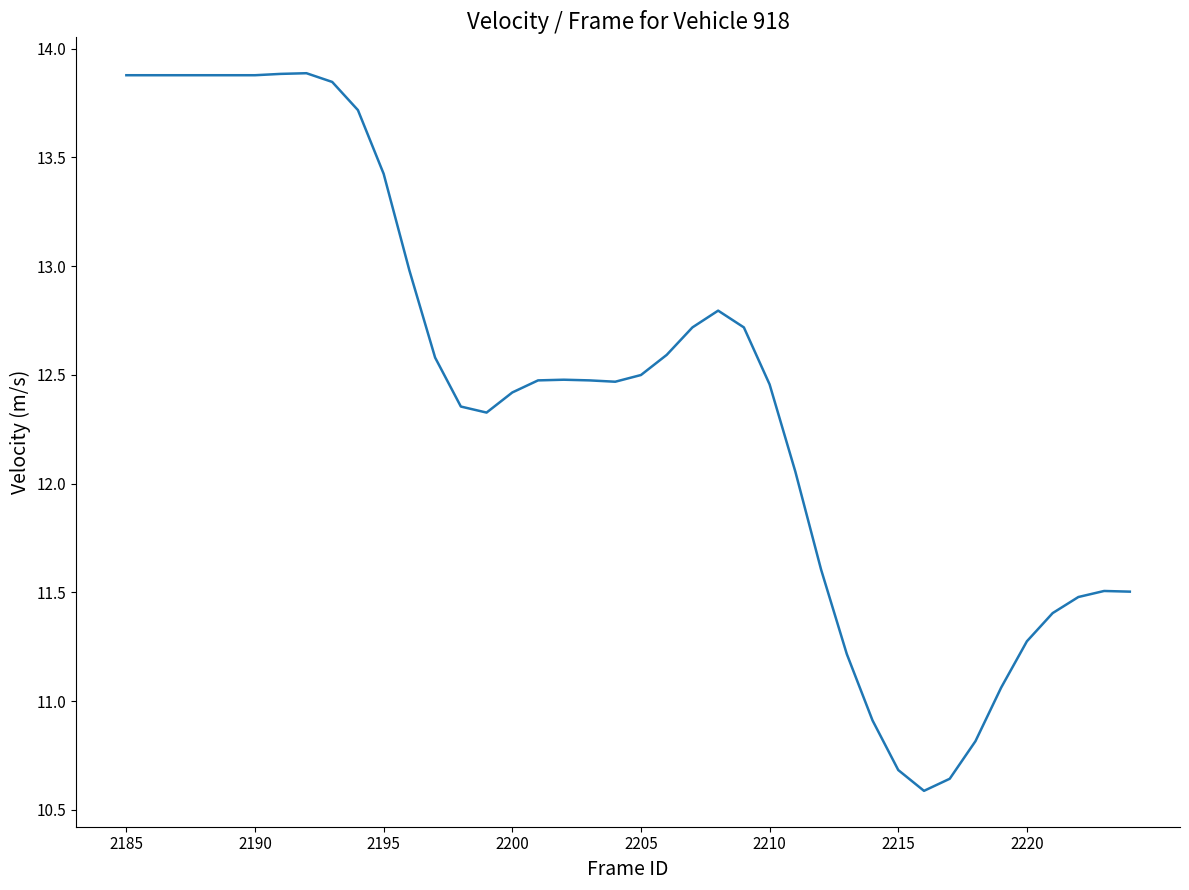

What is the difference between the maximum and minimum values?

3.3